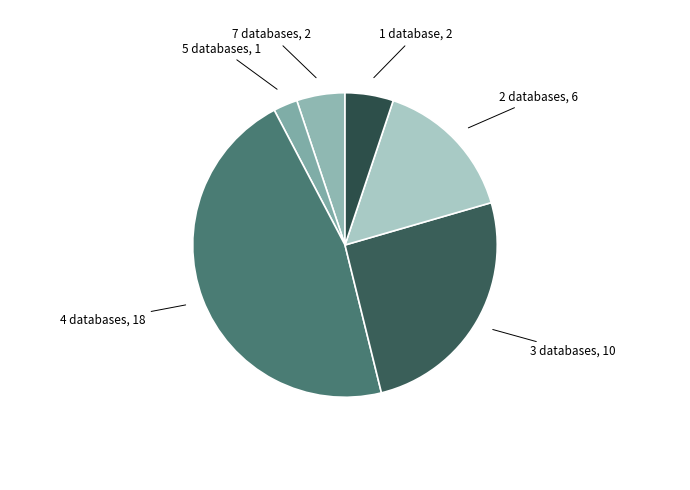

What is the largest slice in the pie chart?

4 databases, 18